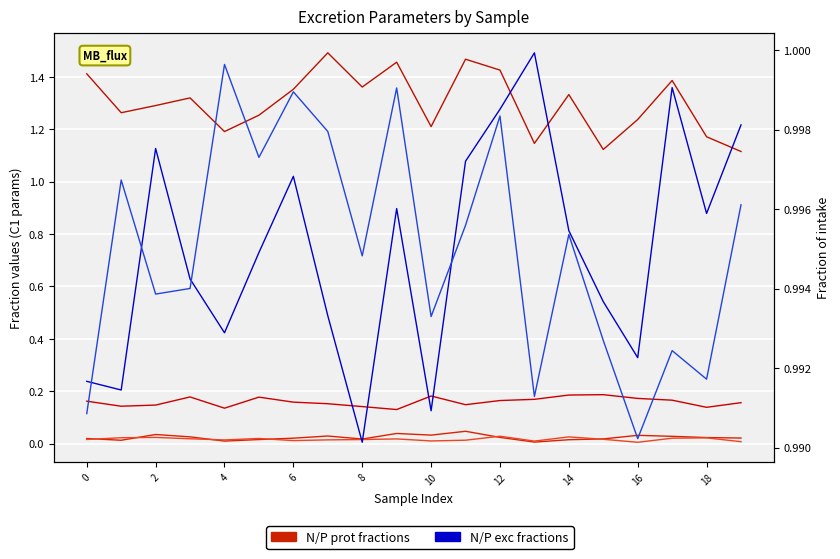

Which series has the largest range (max minus min)?

K cal [g K/1000 kcal]